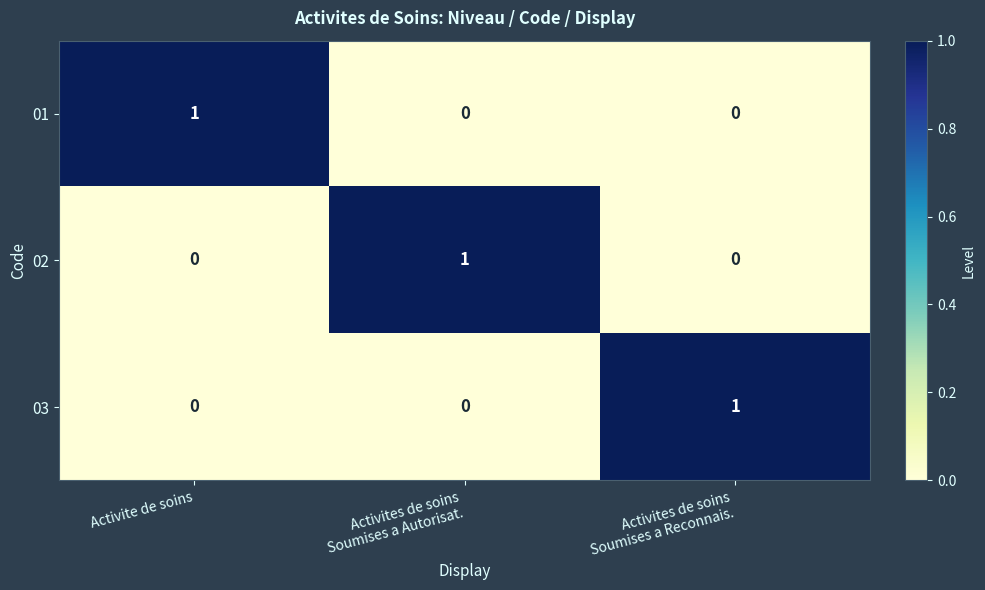

Is it true that 01 equals 1 at Activite de soins?

True